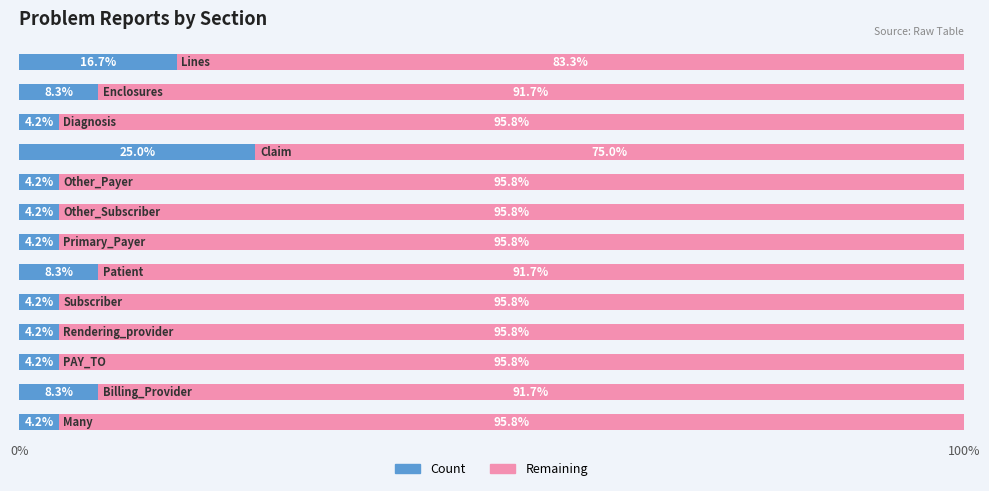

What is the maximum value for Count?

25.0